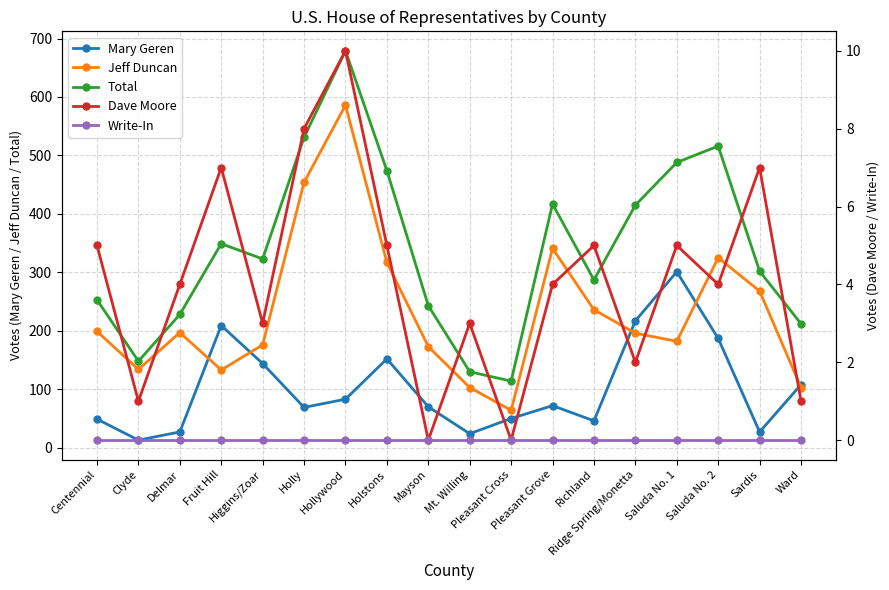

In Total, how many points are lower than both neighbors (excluding endpoints)?

4